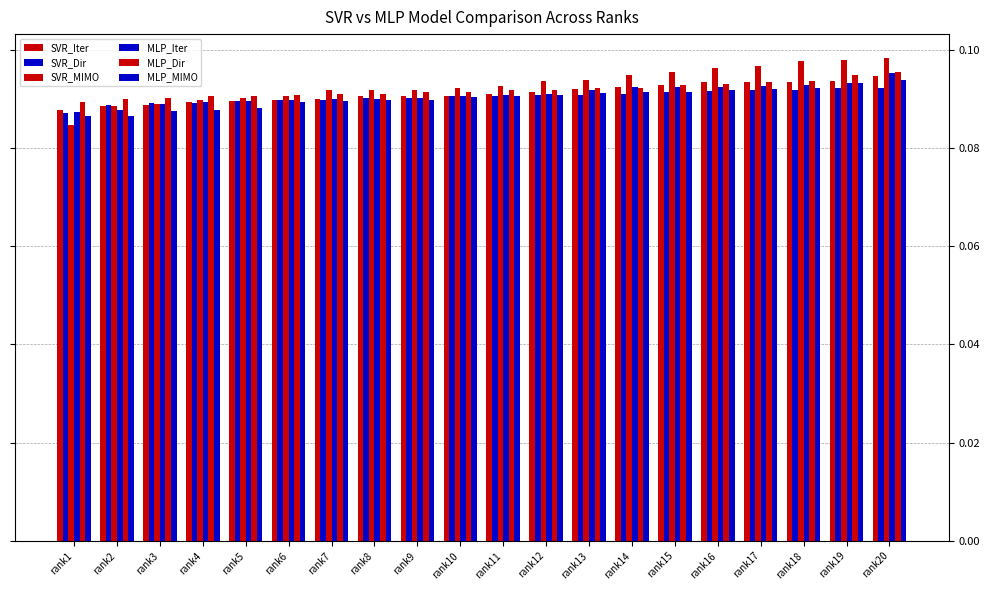

Does the chart contain stacked bars?

No